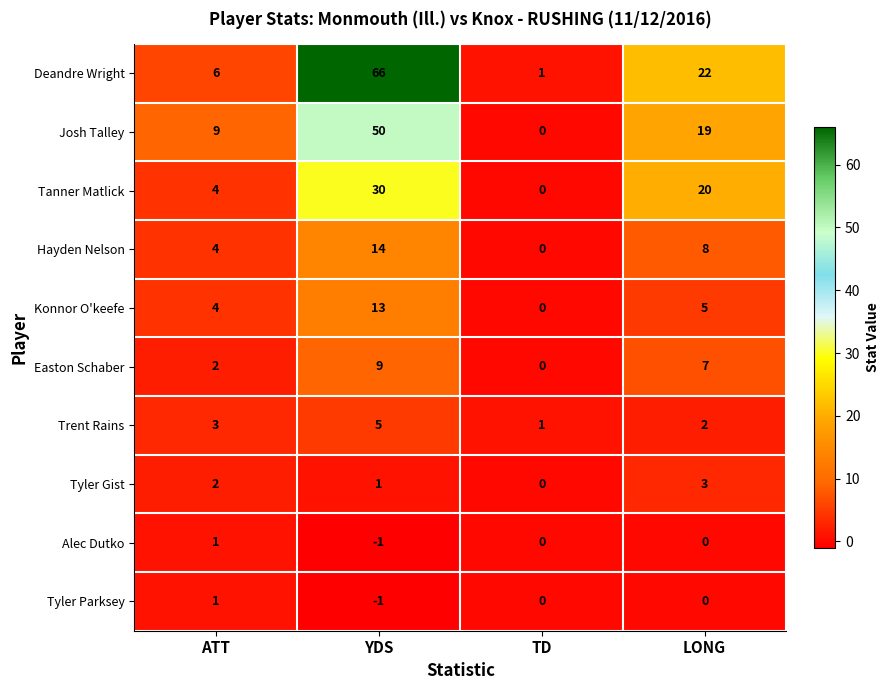

Which category has the lowest value in the Deandre Wright series?

TD